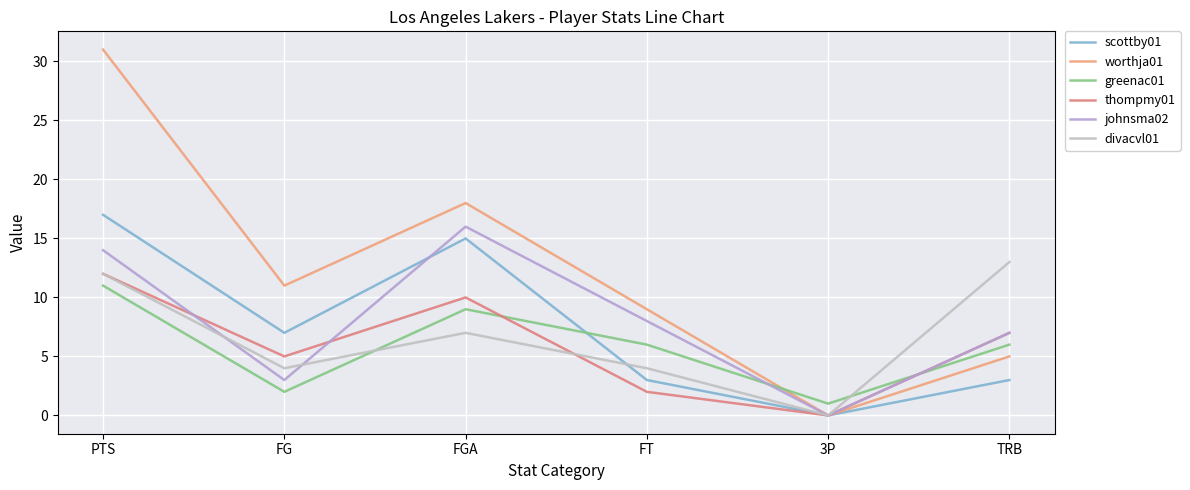

Rank the series at 3P from lowest to highest value.

scottby01, worthja01, thompmy01, johnsma02, divacvl01, greenac01